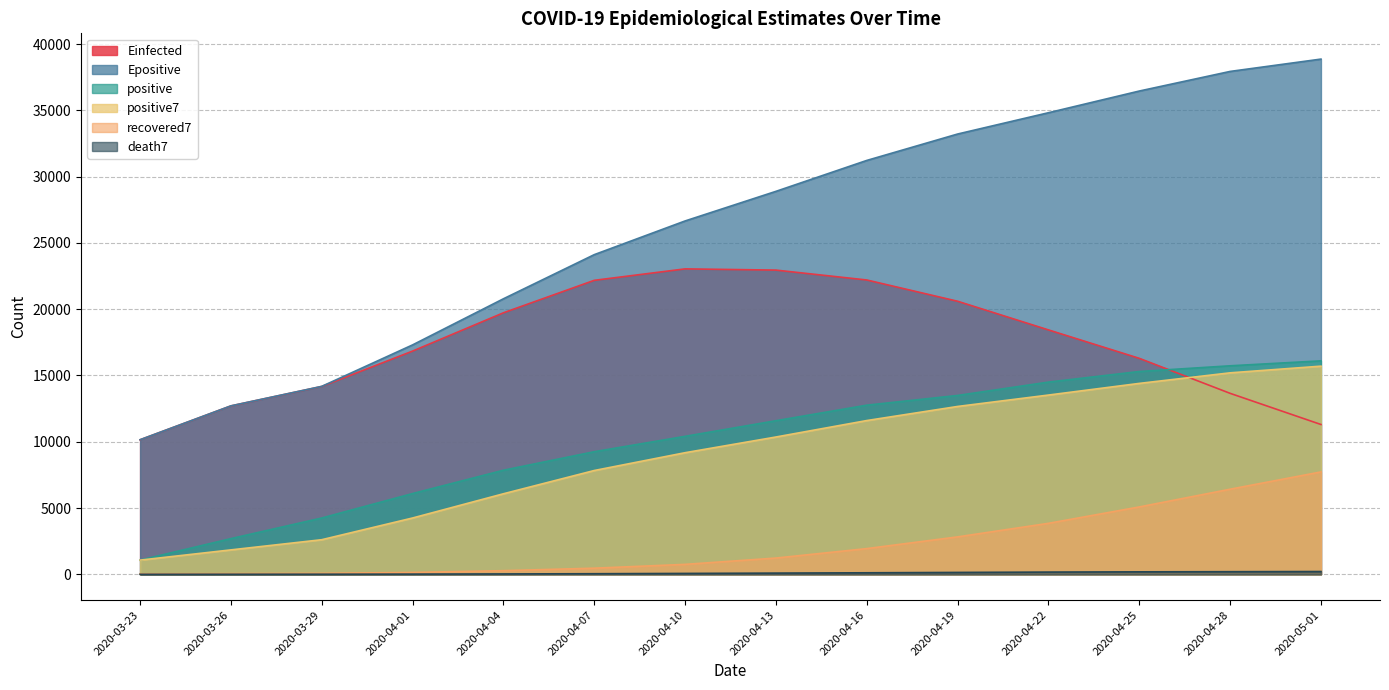

What is the minimum value shown in the chart?

1.0